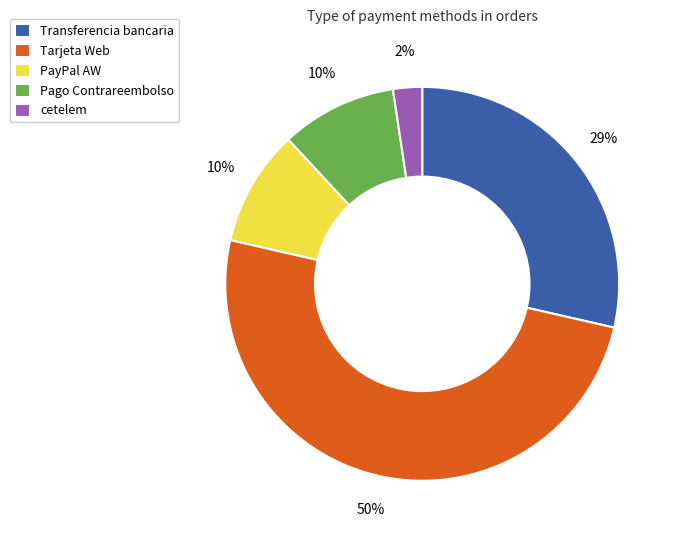

Count the number of slices in the pie.

5